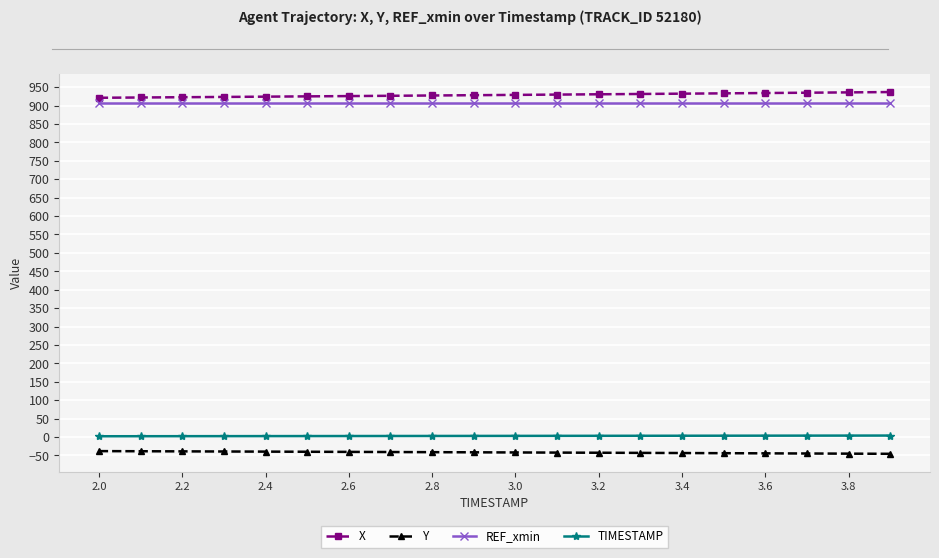

What is the smallest value displayed?

-45.7